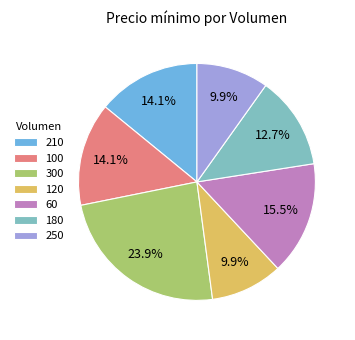

Count the number of slices in the pie.

7